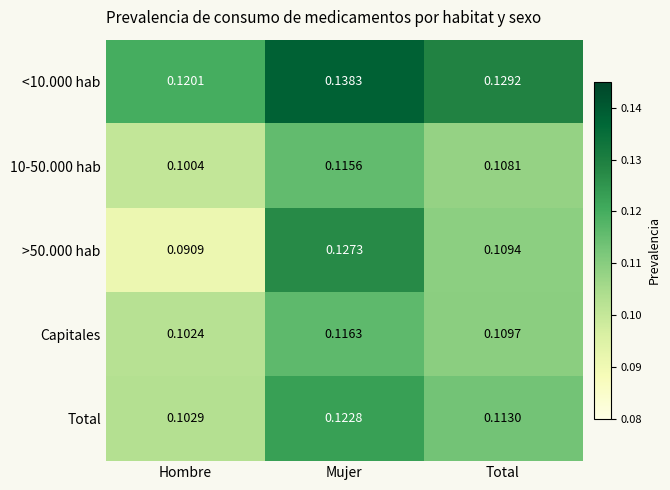

At which label does 10-50.000 hab reach its minimum?

Hombre